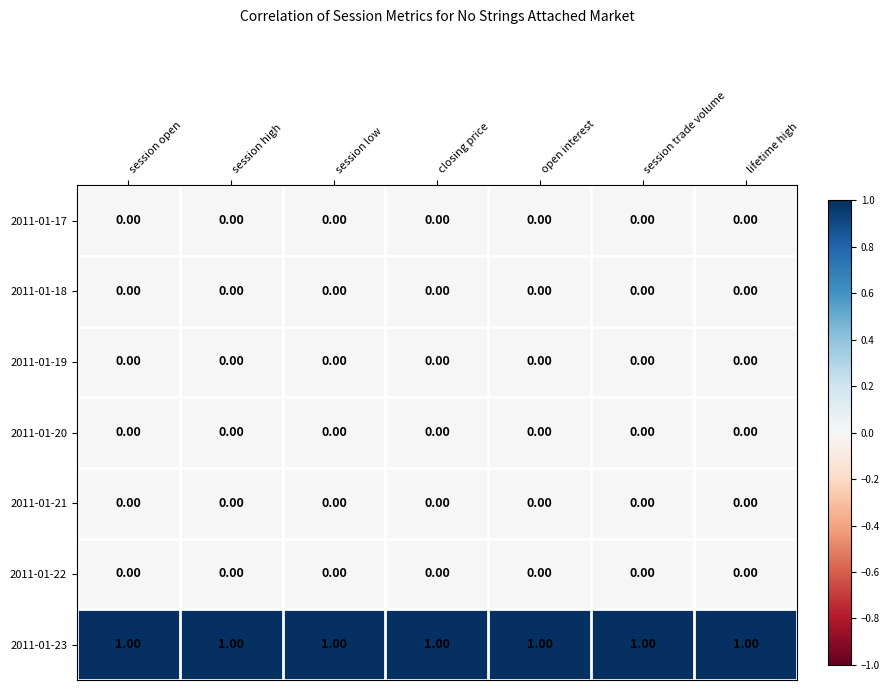

Which series has the largest total across all categories?

2011-01-23